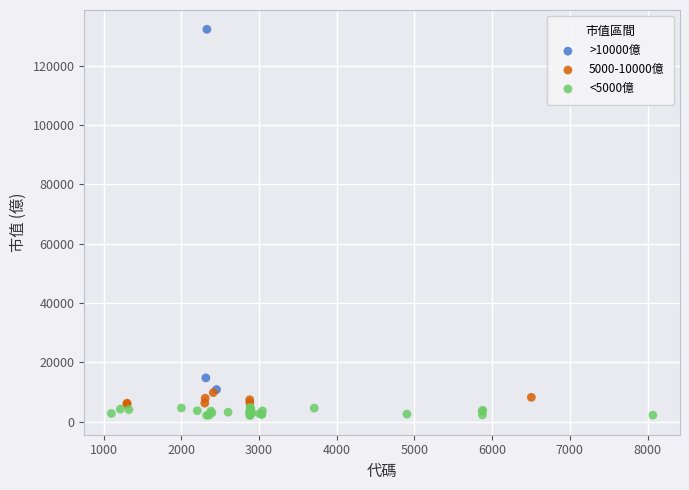

Which series reaches the maximum Y coordinate?

>10000億